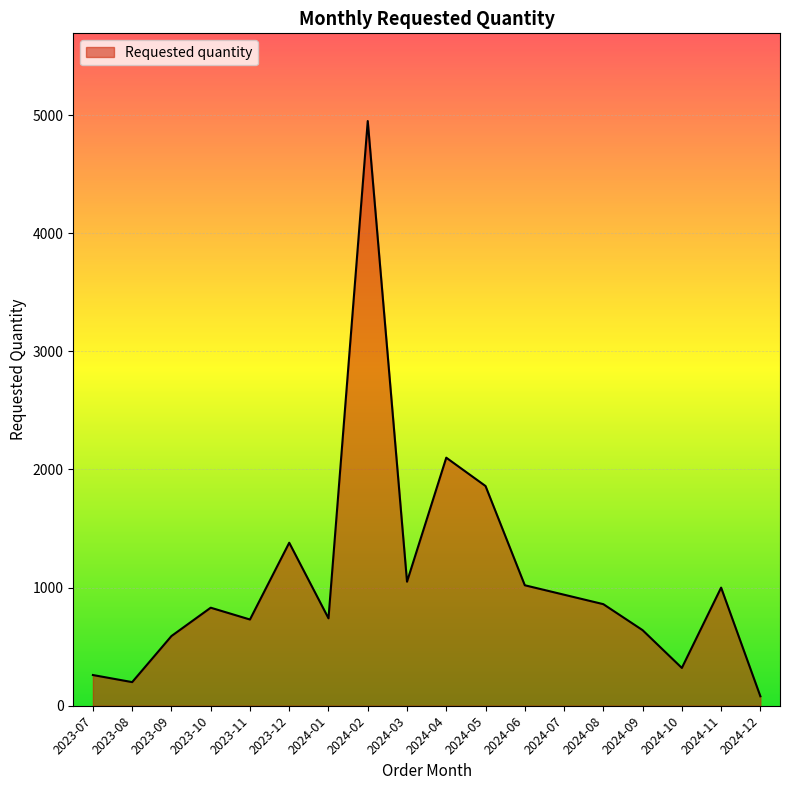

True or false: the data shows 1860 at 2024-05.

True